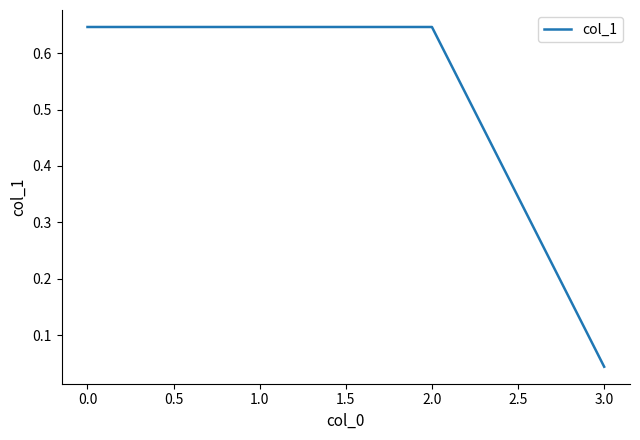

At which category does the chart reach its minimum across all series?

3.0